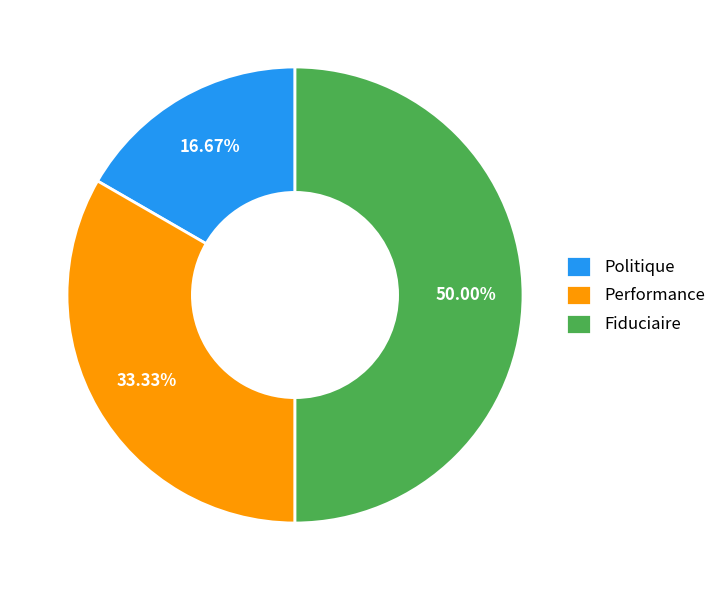

What percentage is the Fiduciaire slice, to the nearest percent?

50%